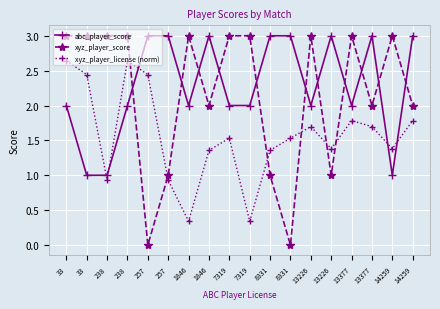

What are all the series names shown in the legend?

abc_player_score, xyz_player_score, xyz_player_license (norm)